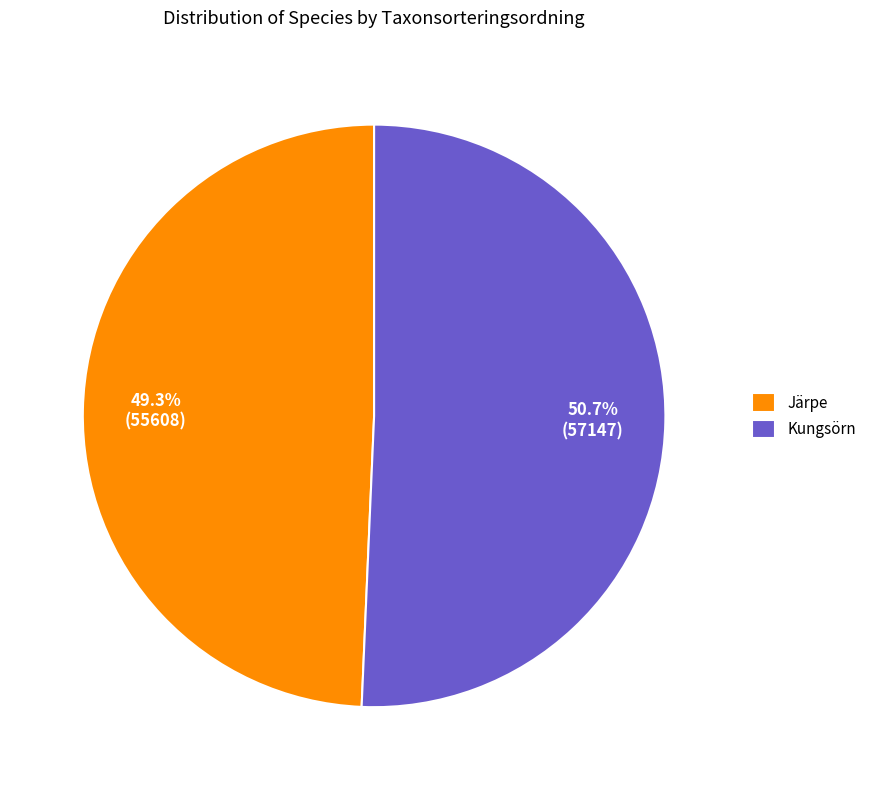

To the nearest percent, what percentage of the pie is Kungsörn?

51%